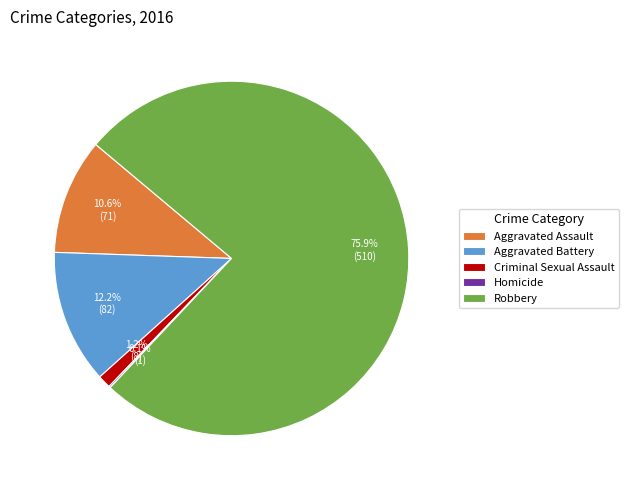

To the nearest percent, what is the difference between the largest and smallest slice percentages?

76%